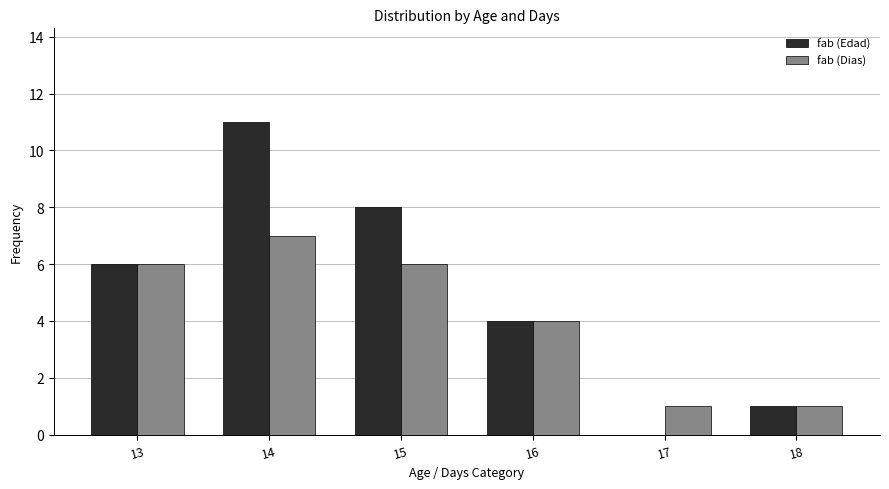

What is the maximum value shown in the chart?

11